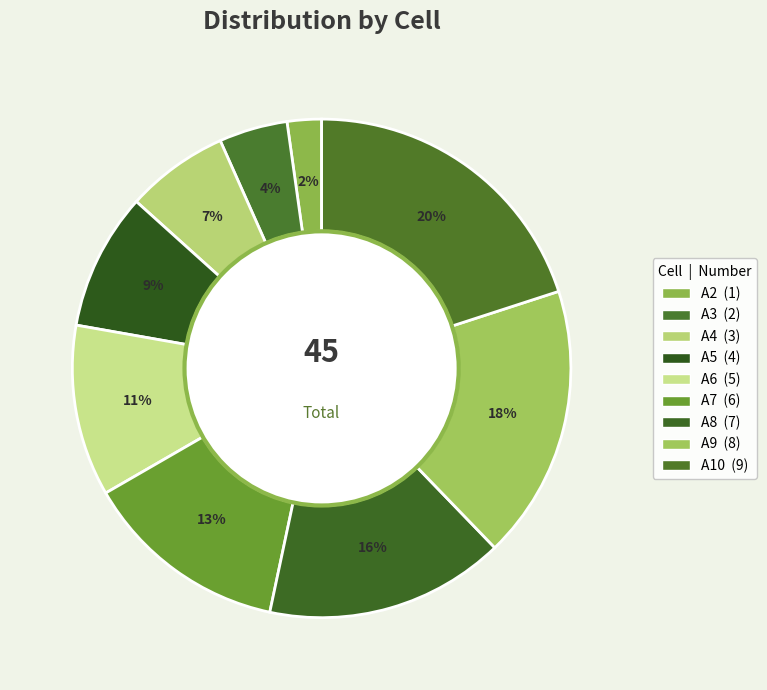

To the nearest percent, what is the difference between the largest and smallest slice percentages?

18%